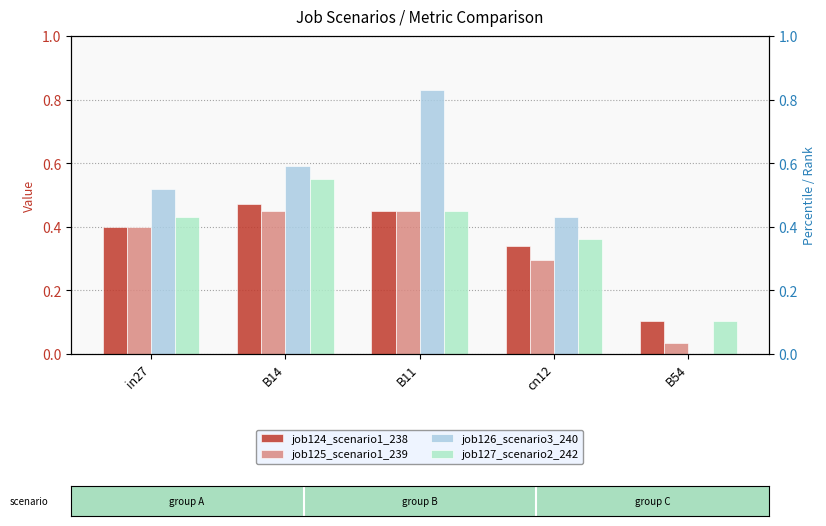

What is the maximum value for job127_scenario2_242?

0.6